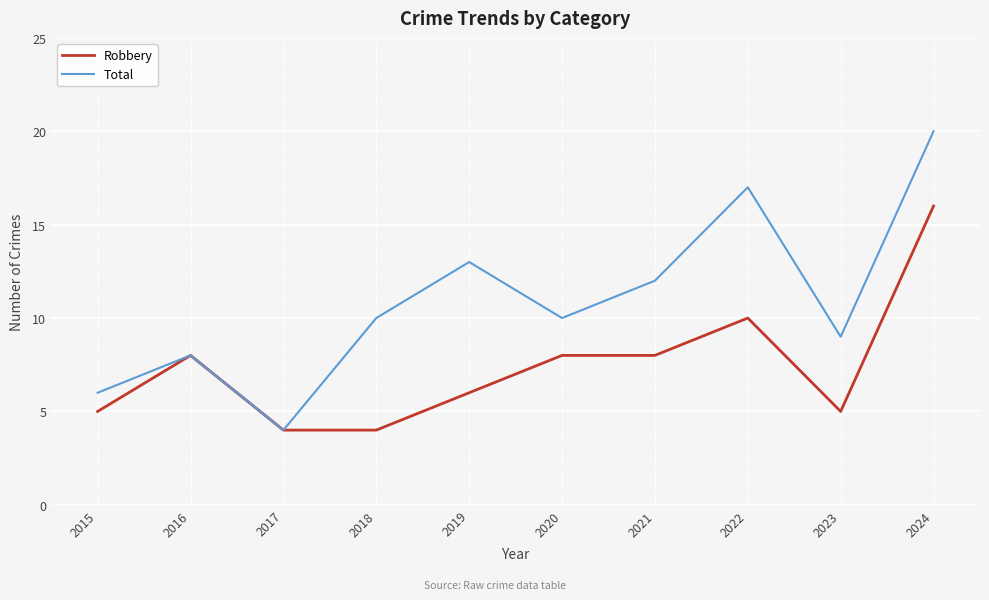

What is the minimum value shown in the chart?

4